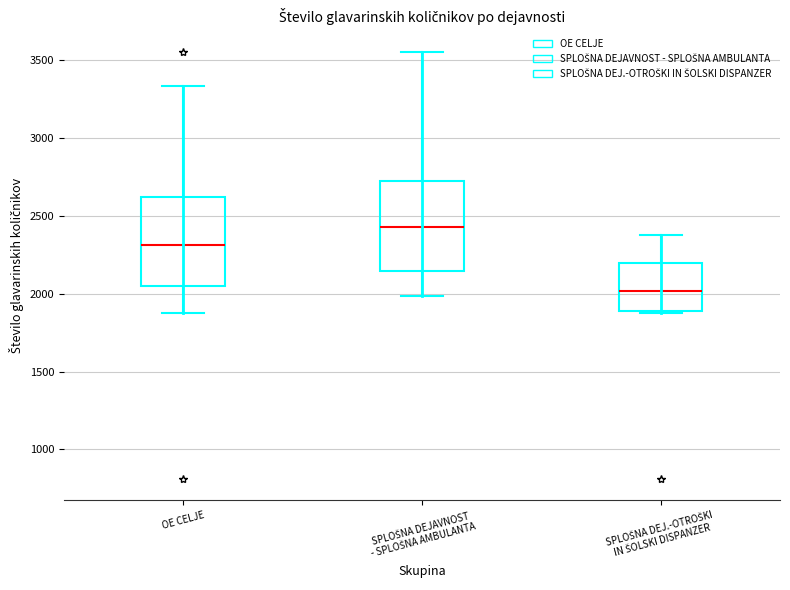

Reading left to right, read every box against the y-axis: the position of its median line, the range the box covers, and the ends of its whiskers. The values are not printed on the chart, so give them approximately, as read against the axis.

OE CELJE: median 2300, box 2050 to 2600, whiskers 1900 to 3350
SPLOŠNA DEJAVNOST - SPLOŠNA AMBULANTA: median 2450, box 2150 to 2700, whiskers 2000 to 3550
SPLOŠNA DEJ.-OTROŠKI IN ŠOLSKI DISPANZER: median 2000, box 1900 to 2200, whiskers 1900 to 2400